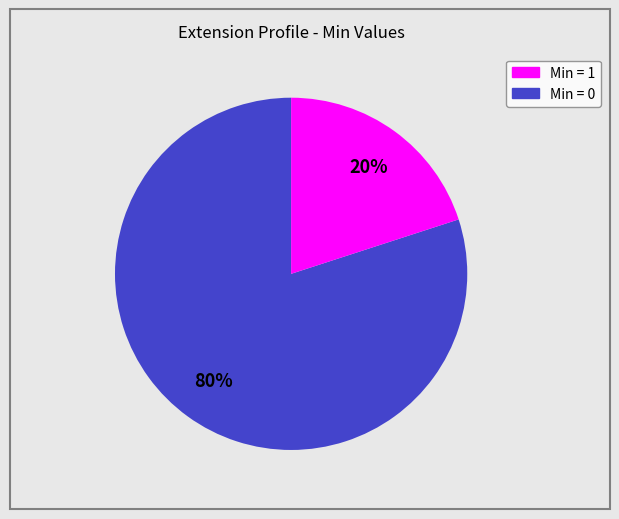

How many slices are in this pie chart?

2